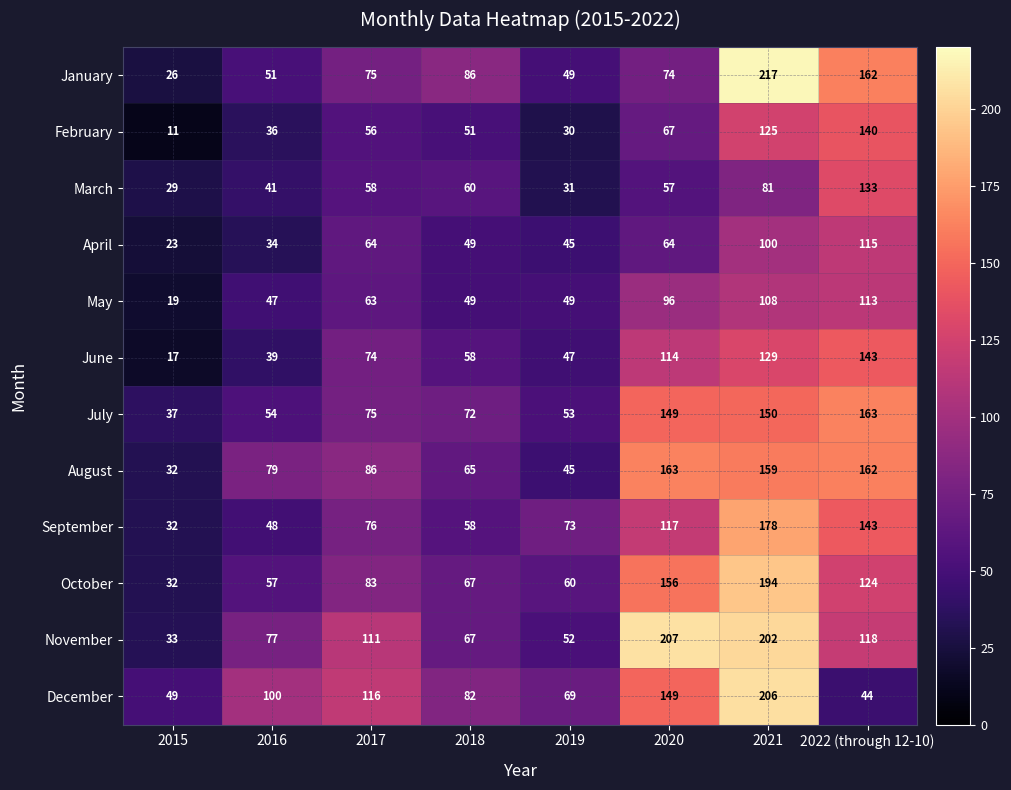

What is the difference between the second highest and minimum values in the February series?

114